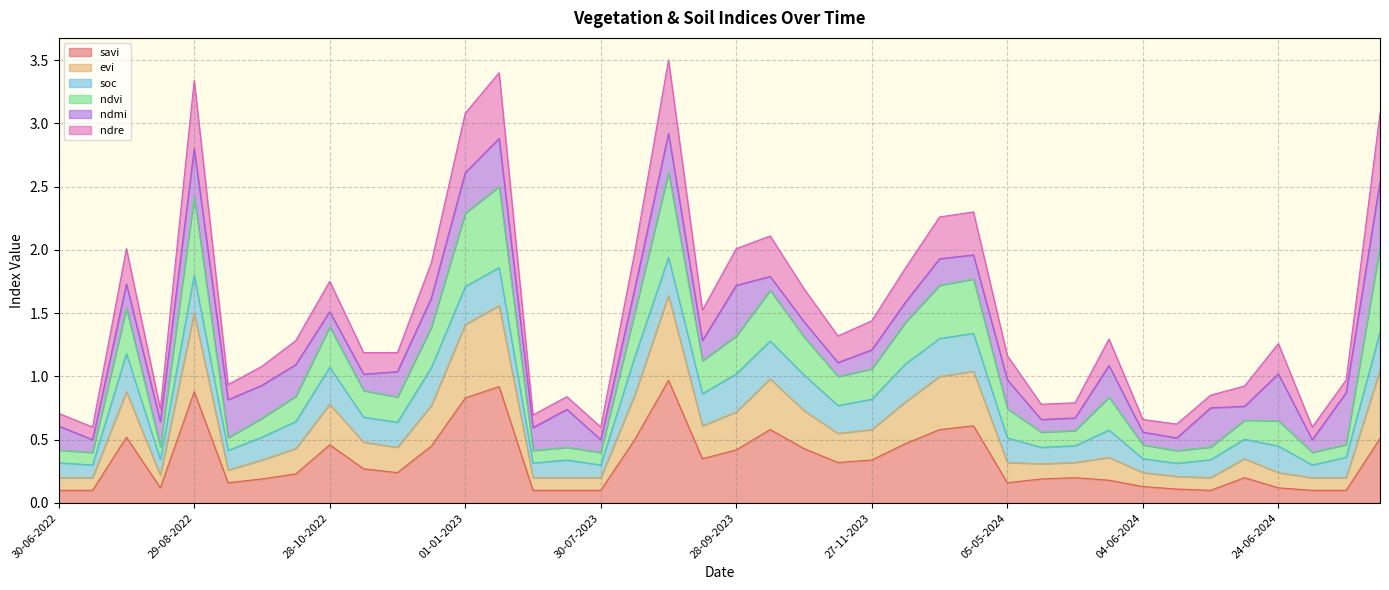

At which category is the sum across all series the highest?

29-08-2023